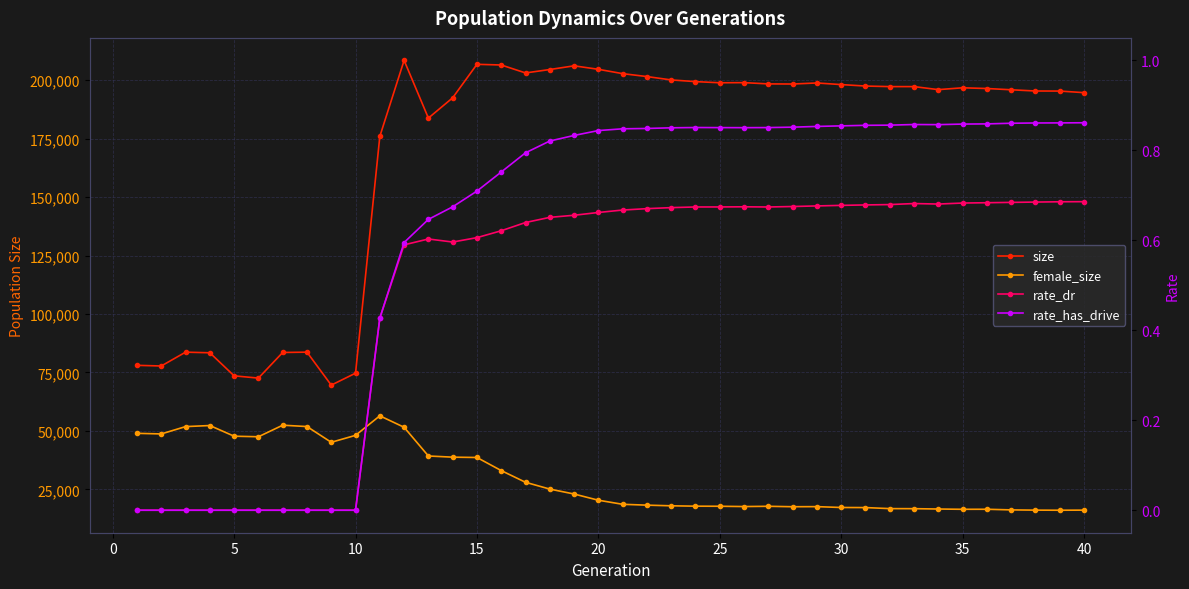

At how many categories does at least one series exceed 185512?

28